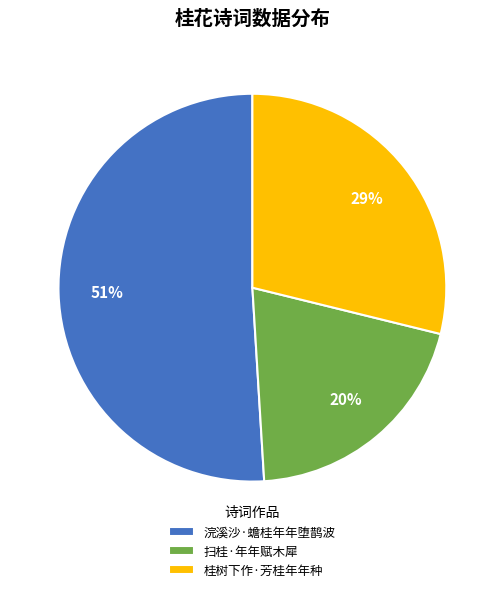

To the nearest percent, what is the combined percentage of 桂树下作·芳桂年年种 and 浣溪沙·蟾桂年年堕鹊波?

80%